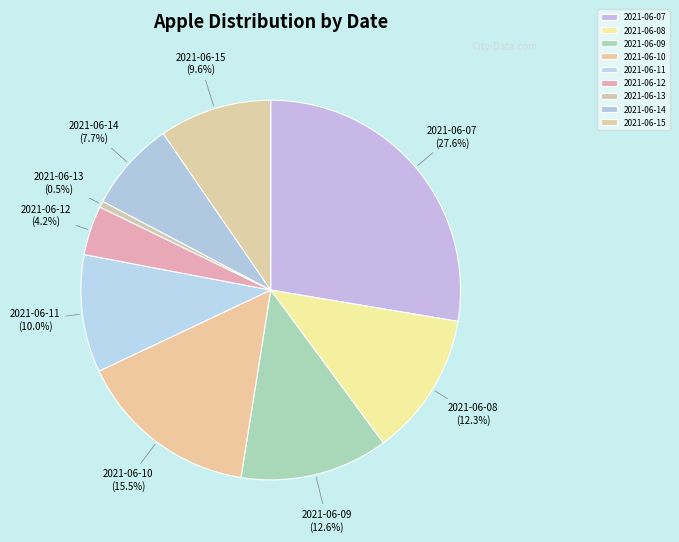

Between 2021-06-08 and 2021-06-07, which is larger?

2021-06-07